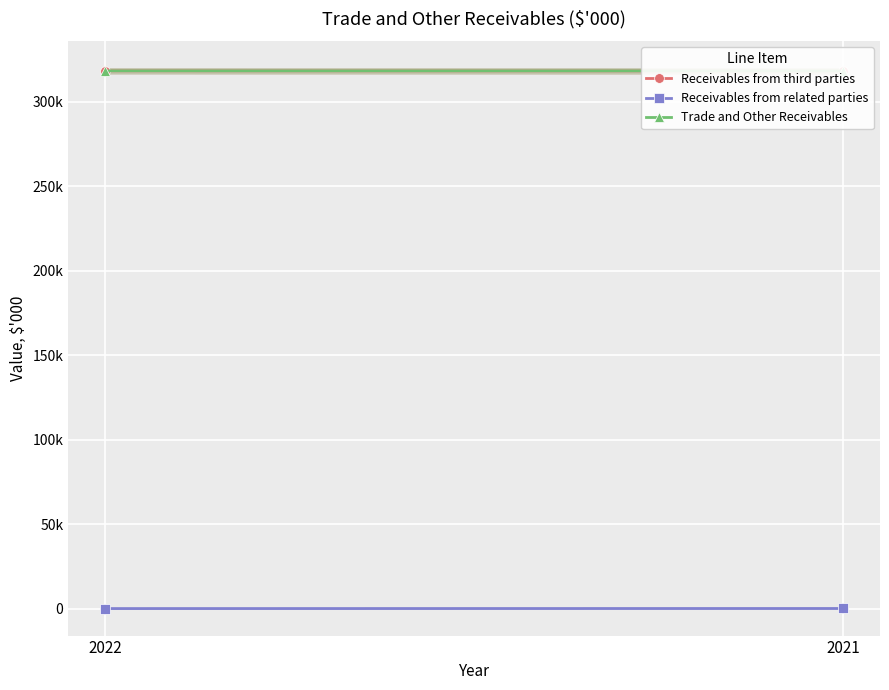

Where is Receivables from related parties nearest to the value 19?

2022